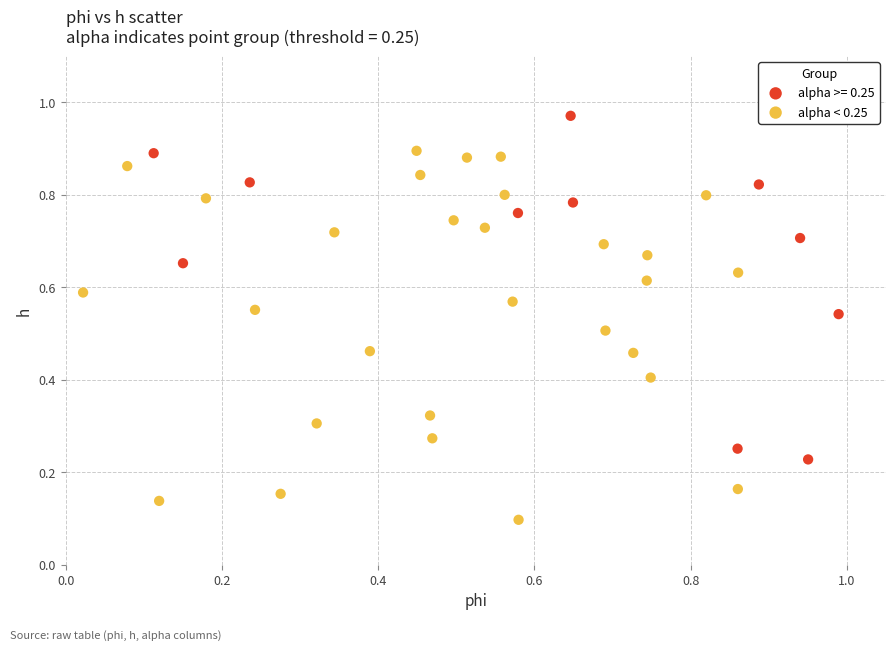

Which series contains the lowest Y value?

alpha < 0.25